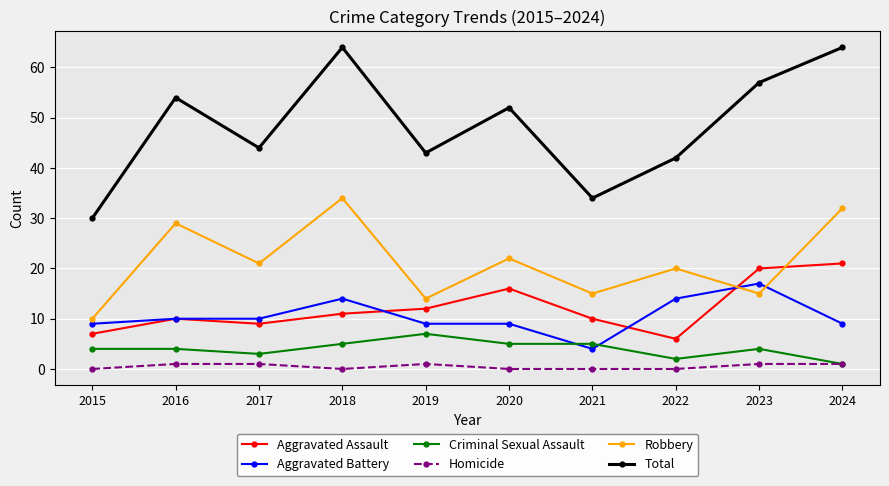

Reading right to left, list all the values displayed in this chart.

Aggravated Assault: 21	20	6	10	16	12	11	9	10	7
Aggravated Battery: 9	17	14	4	9	9	14	10	10	9
Criminal Sexual Assault: 1	4	2	5	5	7	5	3	4	4
Homicide: 1	1	0	0	0	1	0	1	1	0
Robbery: 32	15	20	15	22	14	34	21	29	10
Total: 64	57	42	34	52	43	64	44	54	30